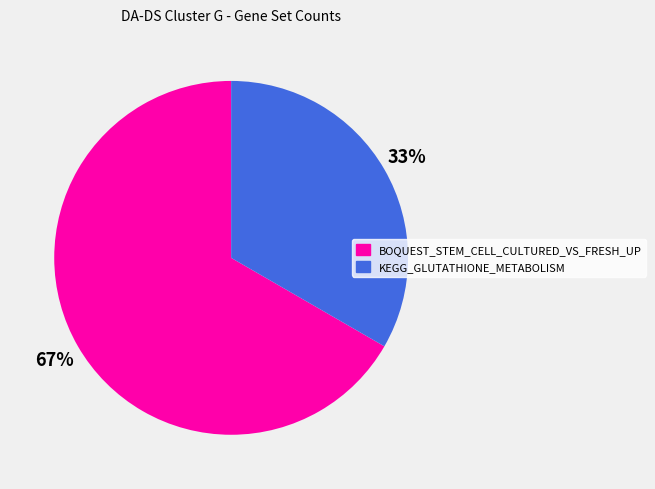

To the nearest percent, what is the combined percentage of KEGG_GLUTATHIONE_METABOLISM and BOQUEST_STEM_CELL_CULTURED_VS_FRESH_UP?

100%